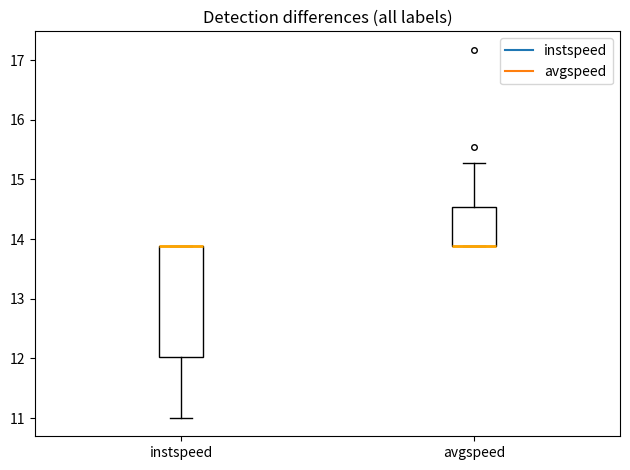

Reading left to right, read every box against the y-axis: the position of its median line, the range the box covers, and the ends of its whiskers. The values are not printed on the chart, so give them approximately, as read against the axis.

instspeed: median 13.9 (drawn on the box's upper edge), box 12.0 to 13.9, whiskers 11.0 to 13.9
avgspeed: median 13.9 (drawn on the box's lower edge), box 13.9 to 14.5, whiskers 13.9 to 15.3